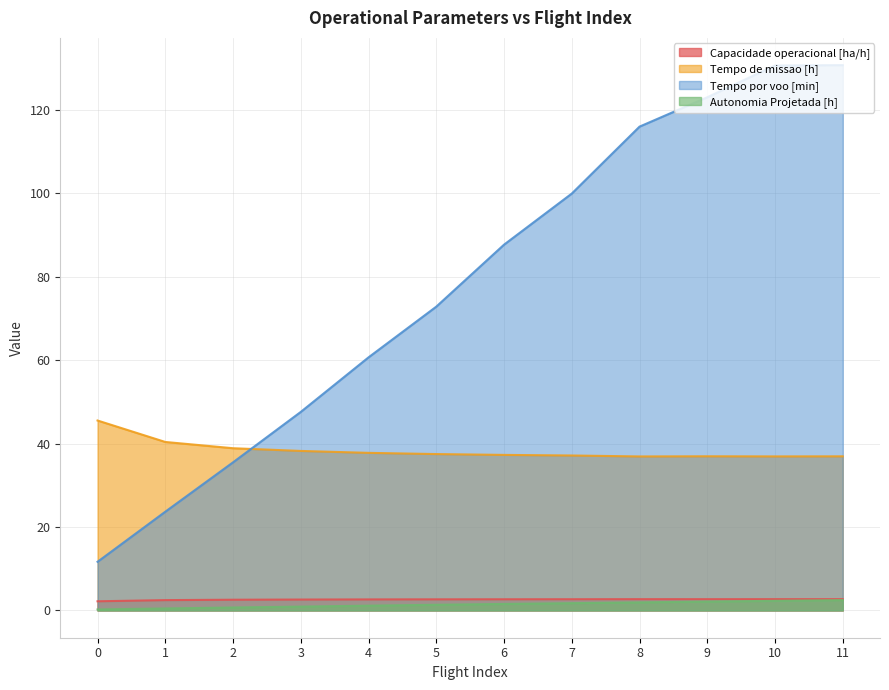

What is the average value of the Tempo de missao [h] series?

38.4